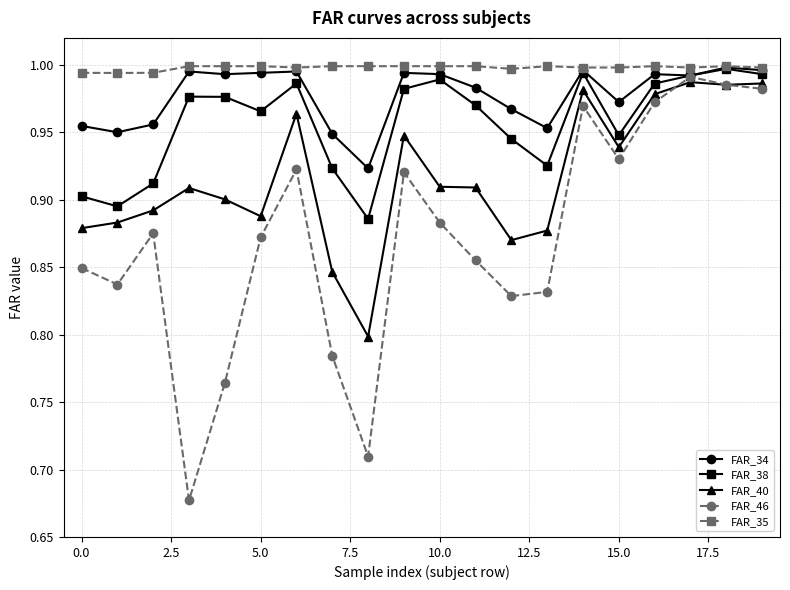

True or false: FAR_35 and FAR_40 cross at least once.

False